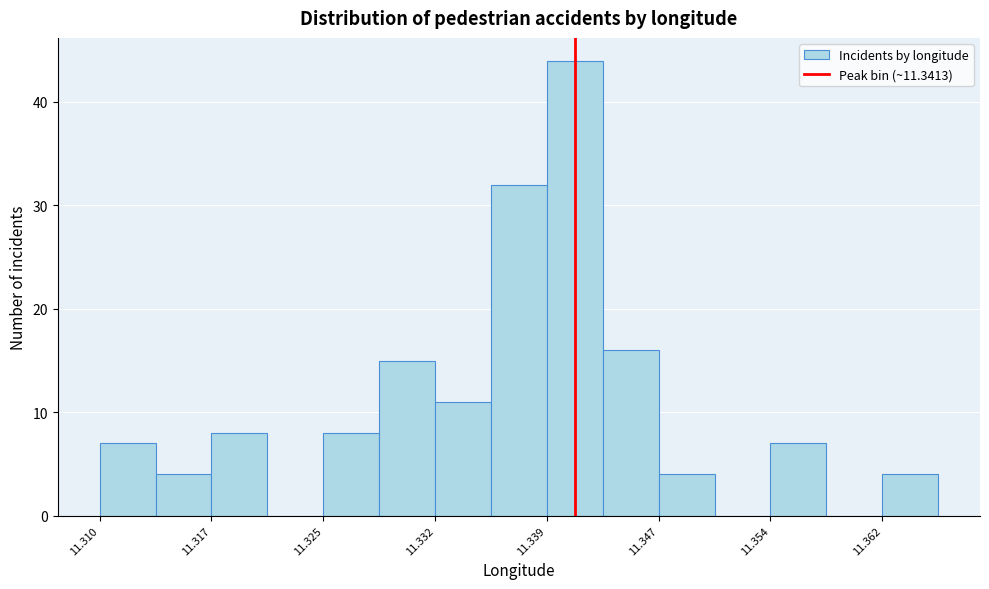

Around what value on the x-axis is the tallest bar? Give the approximate position of its centre, as read against the axis.

11.341